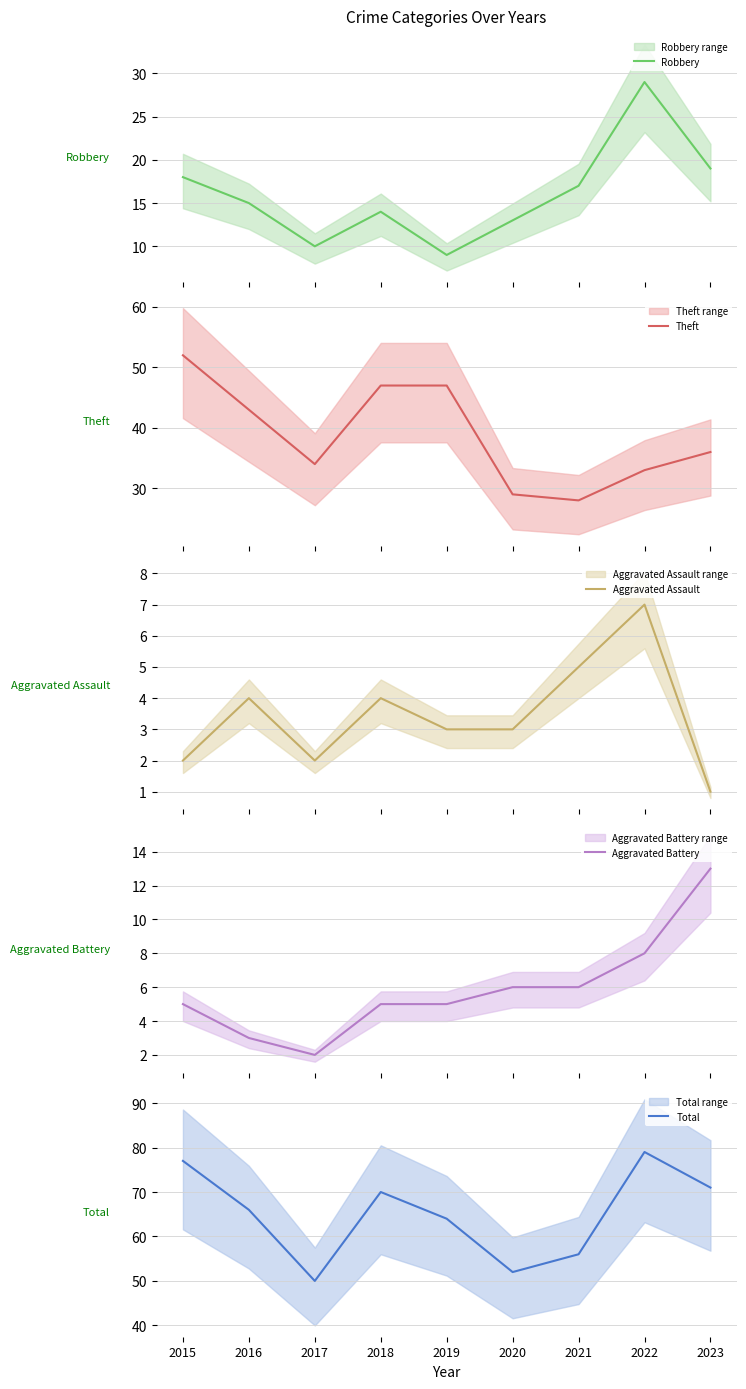

How many lines are shown in the chart?

5